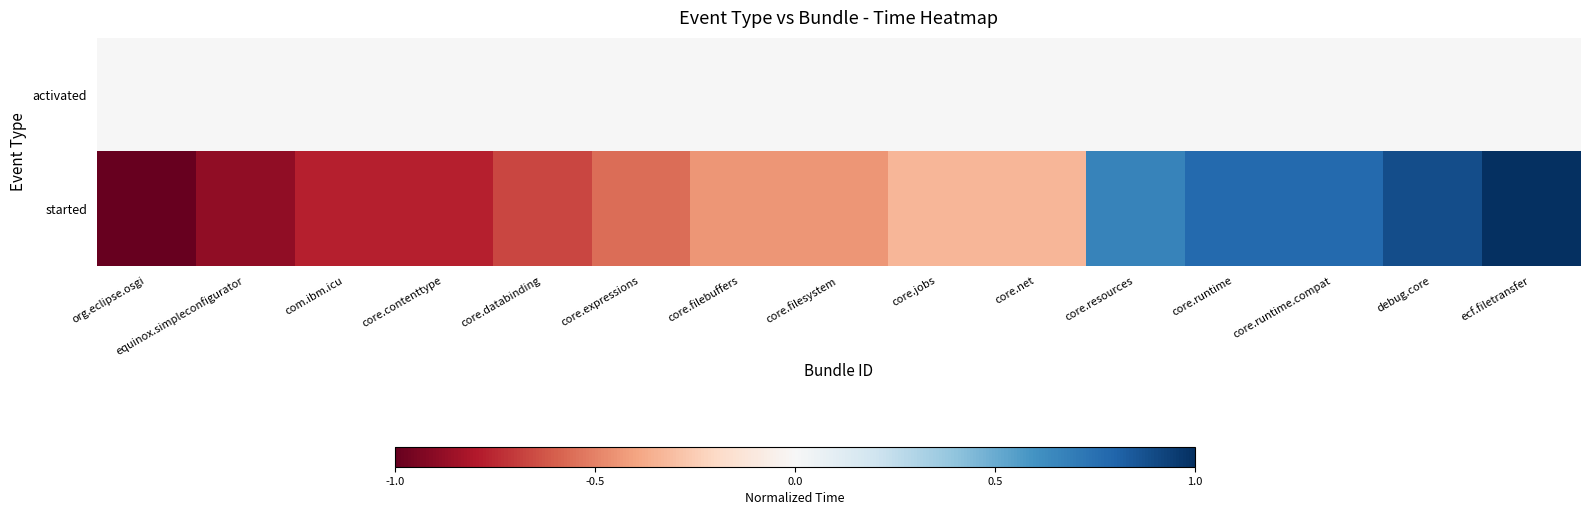

Reading left to right, transcribe all the data shown in this chart.

activated: org.eclipse.osgi=0.0	equinox.simpleconfigurator=0.0	com.ibm.icu=0.0	core.contenttype=0.0	core.databinding=0.0	core.expressions=0.0	core.filebuffers=0.0	core.filesystem=0.0	core.jobs=0.0	core.net=0.0	core.resources=0.0	core.runtime=0.0	core.runtime.compat=0.0	debug.core=0.0	ecf.filetransfer=0.0
started: org.eclipse.osgi=-1.0	equinox.simpleconfigurator=-0.9	com.ibm.icu=-0.8	core.contenttype=-0.8	core.databinding=-0.7	core.expressions=-0.6	core.filebuffers=-0.4	core.filesystem=-0.4	core.jobs=-0.3	core.net=-0.3	core.resources=0.7	core.runtime=0.8	core.runtime.compat=0.8	debug.core=0.9	ecf.filetransfer=1.0